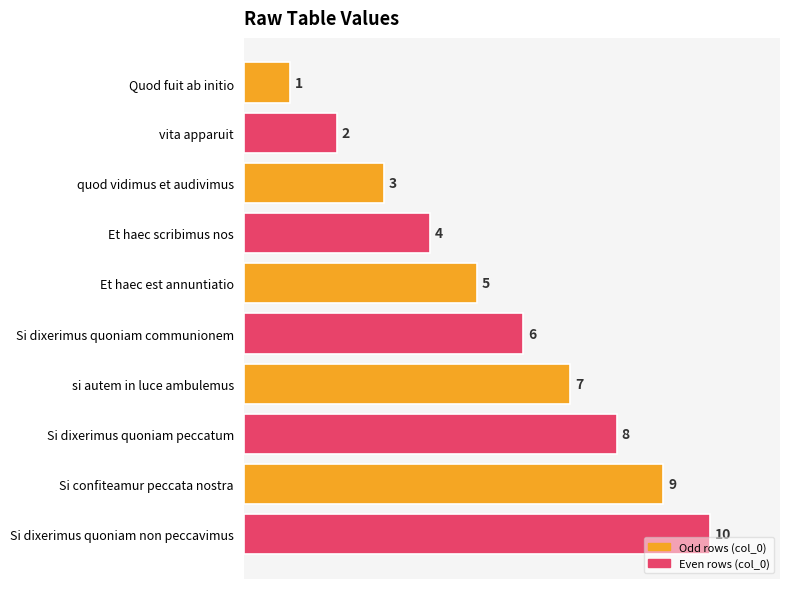

Does the chart contain any negative values?

No